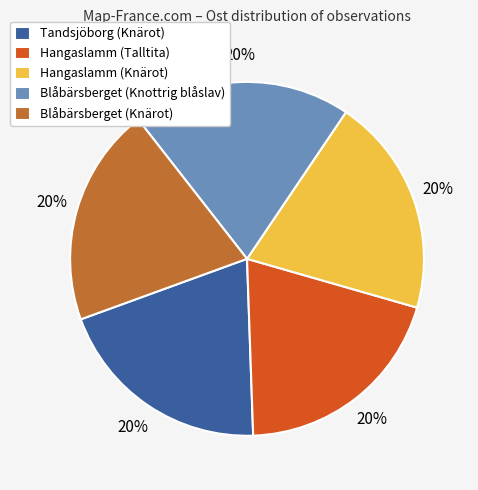

Approximately how many times larger is the value at Blåbärsberget (Knottrig blåslav) compared to Hangaslamm (Knärot)?

1.0